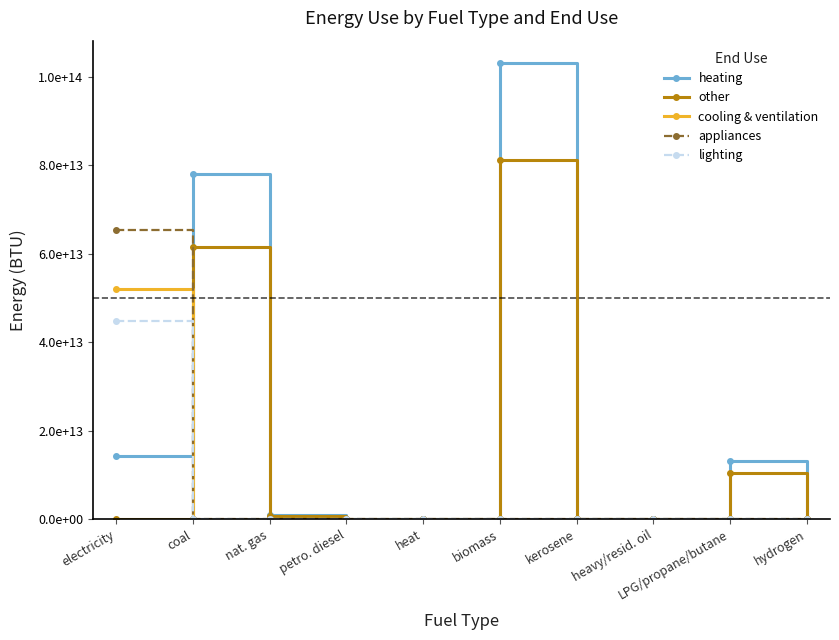

At which label does heating reach its peak?

biomass